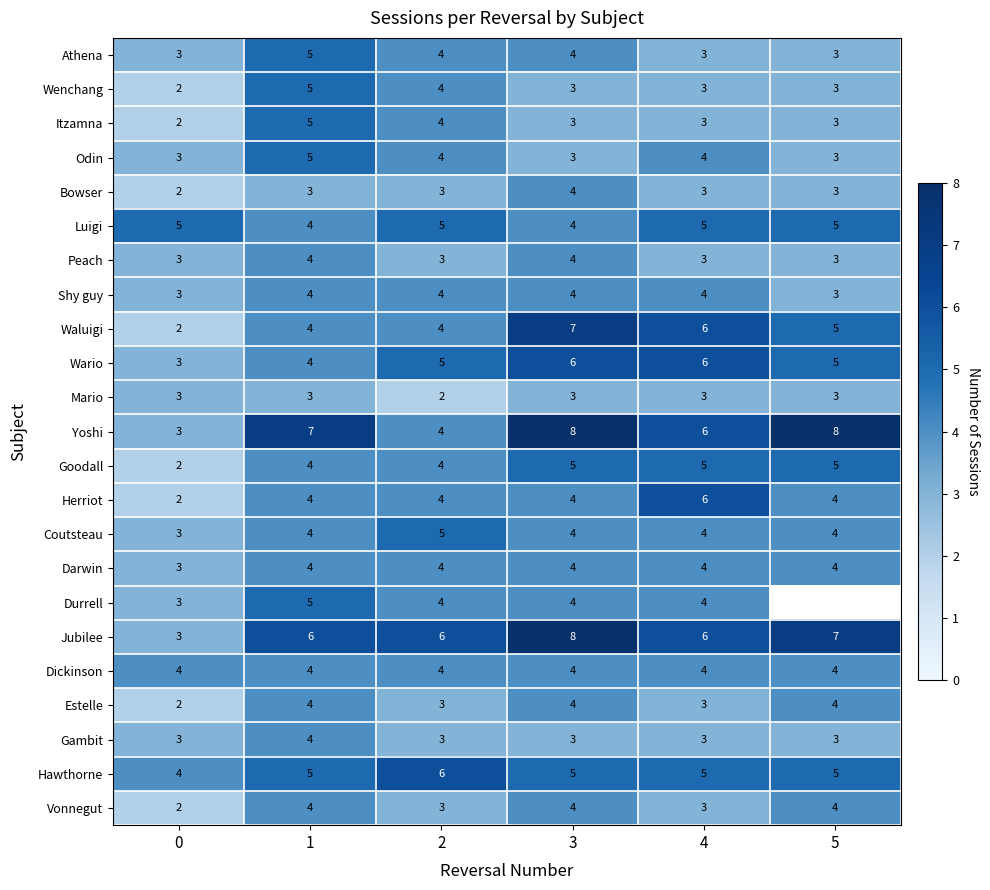

At which label does Bowser reach its peak?

3